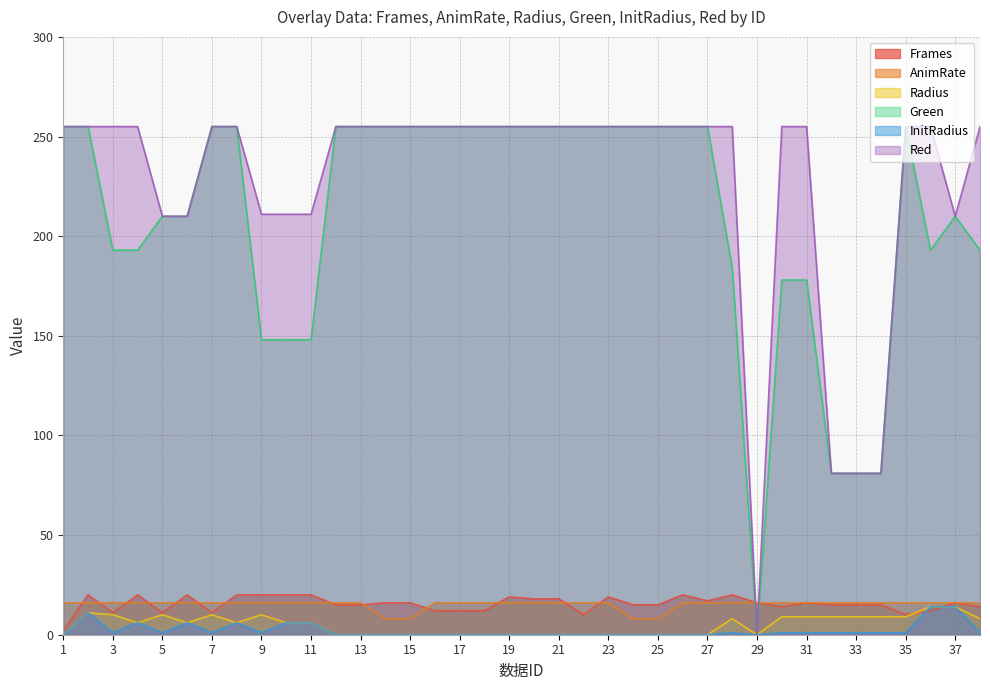

Which category has the highest value across all series?

1